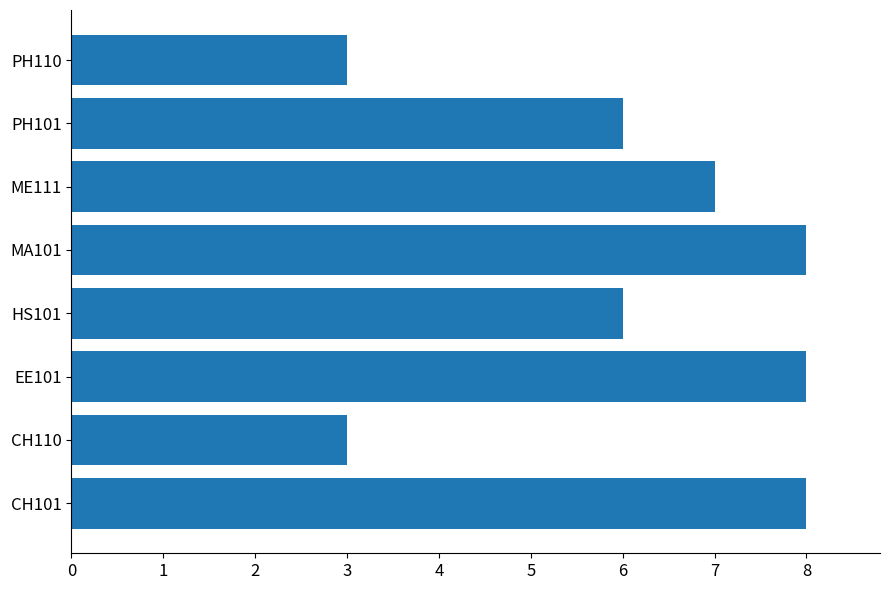

Between CH110 and ME111, which is larger?

ME111